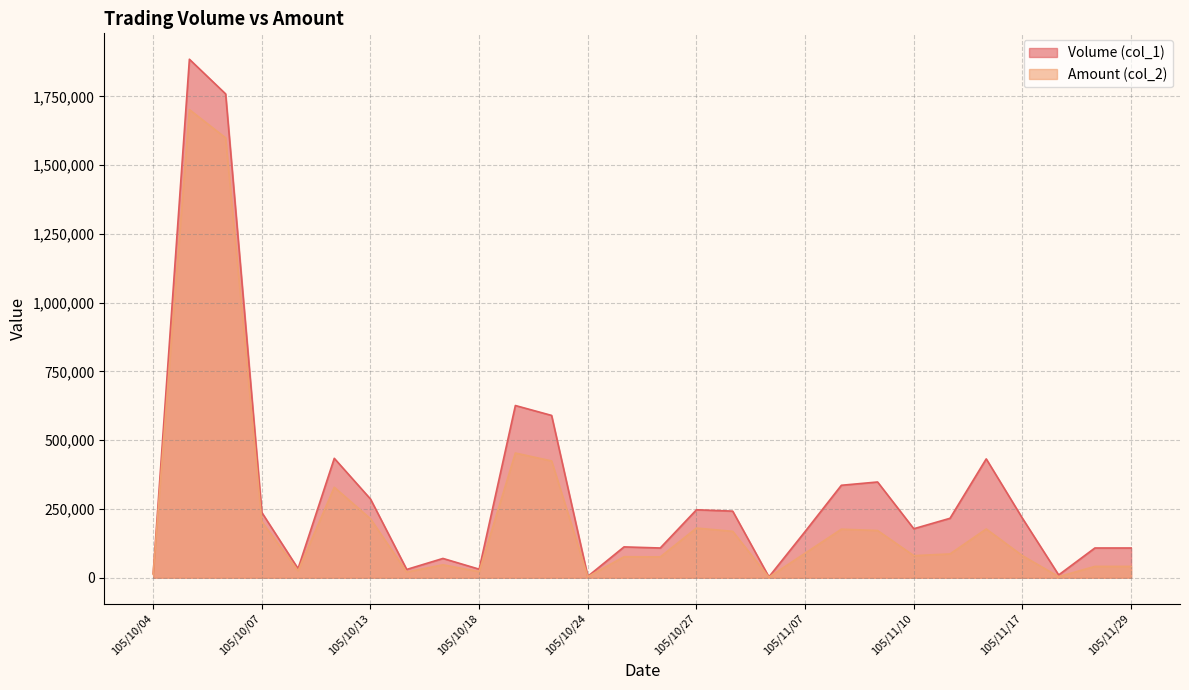

Which category has the highest value across all series?

105/10/05